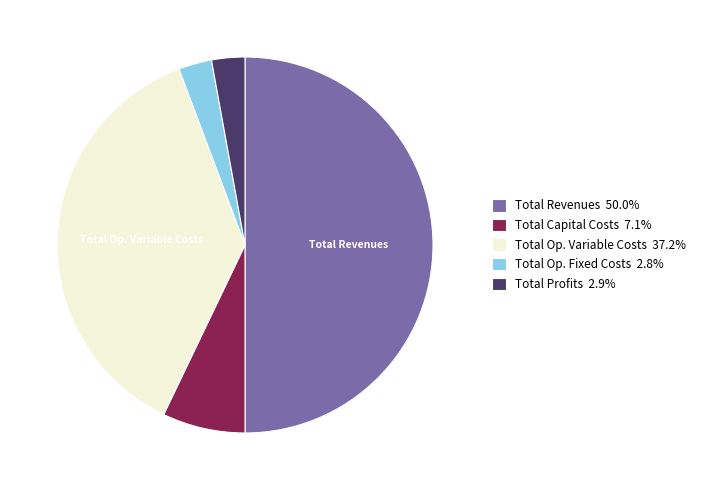

Is the sum of Total Op. Variable Costs 37.2% and Total Capital Costs 7.1% greater than half?

No